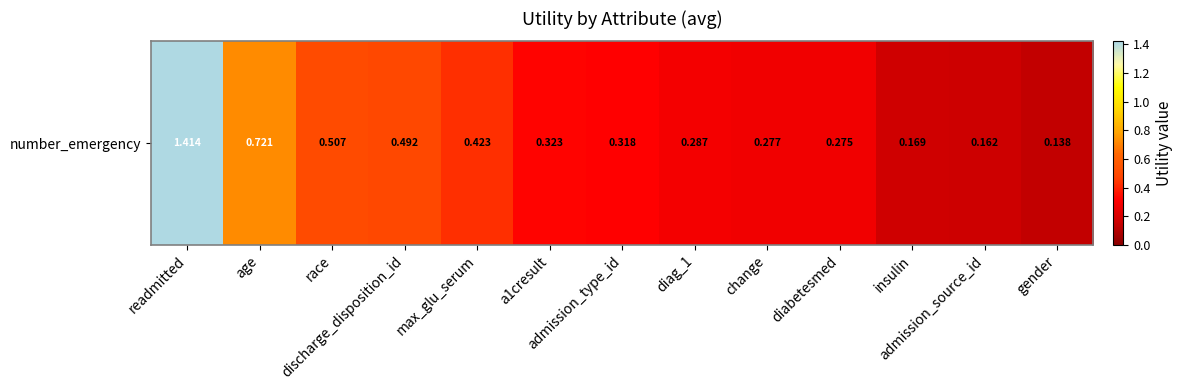

What is the average value?

0.4